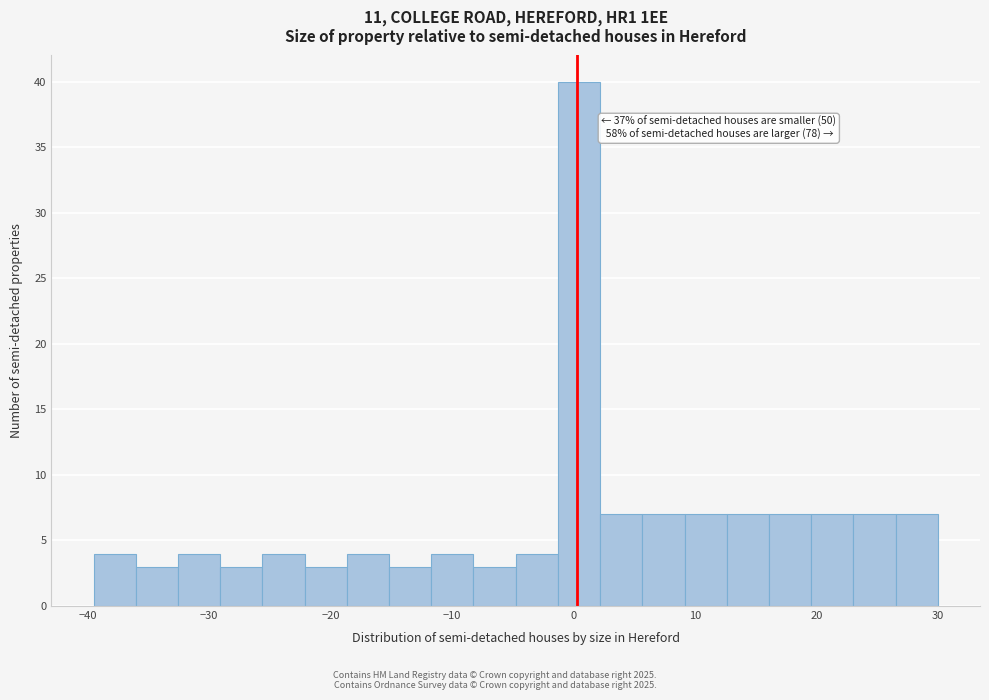

Read against the x-axis, roughly where is the centre of the tallest bar?

0